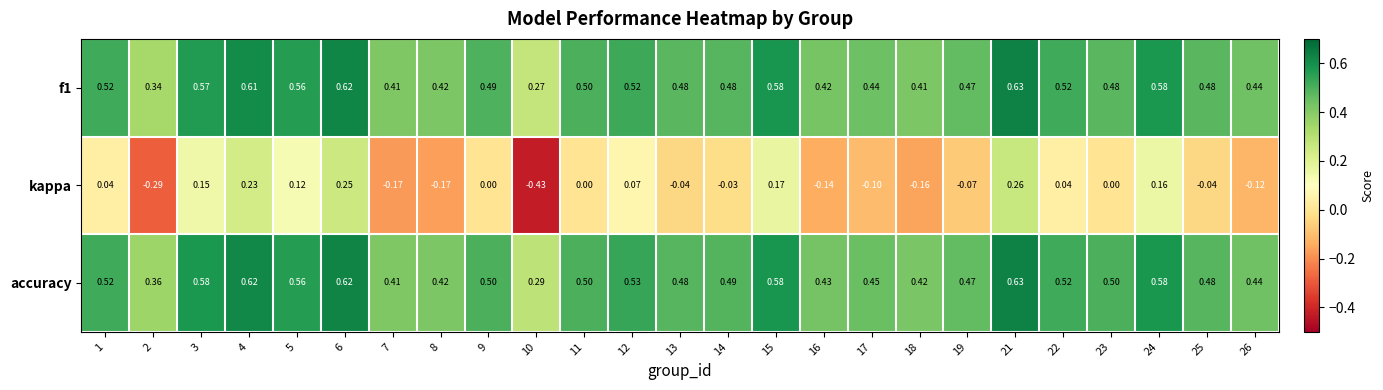

Which series changed the most between 21 and 22?

kappa